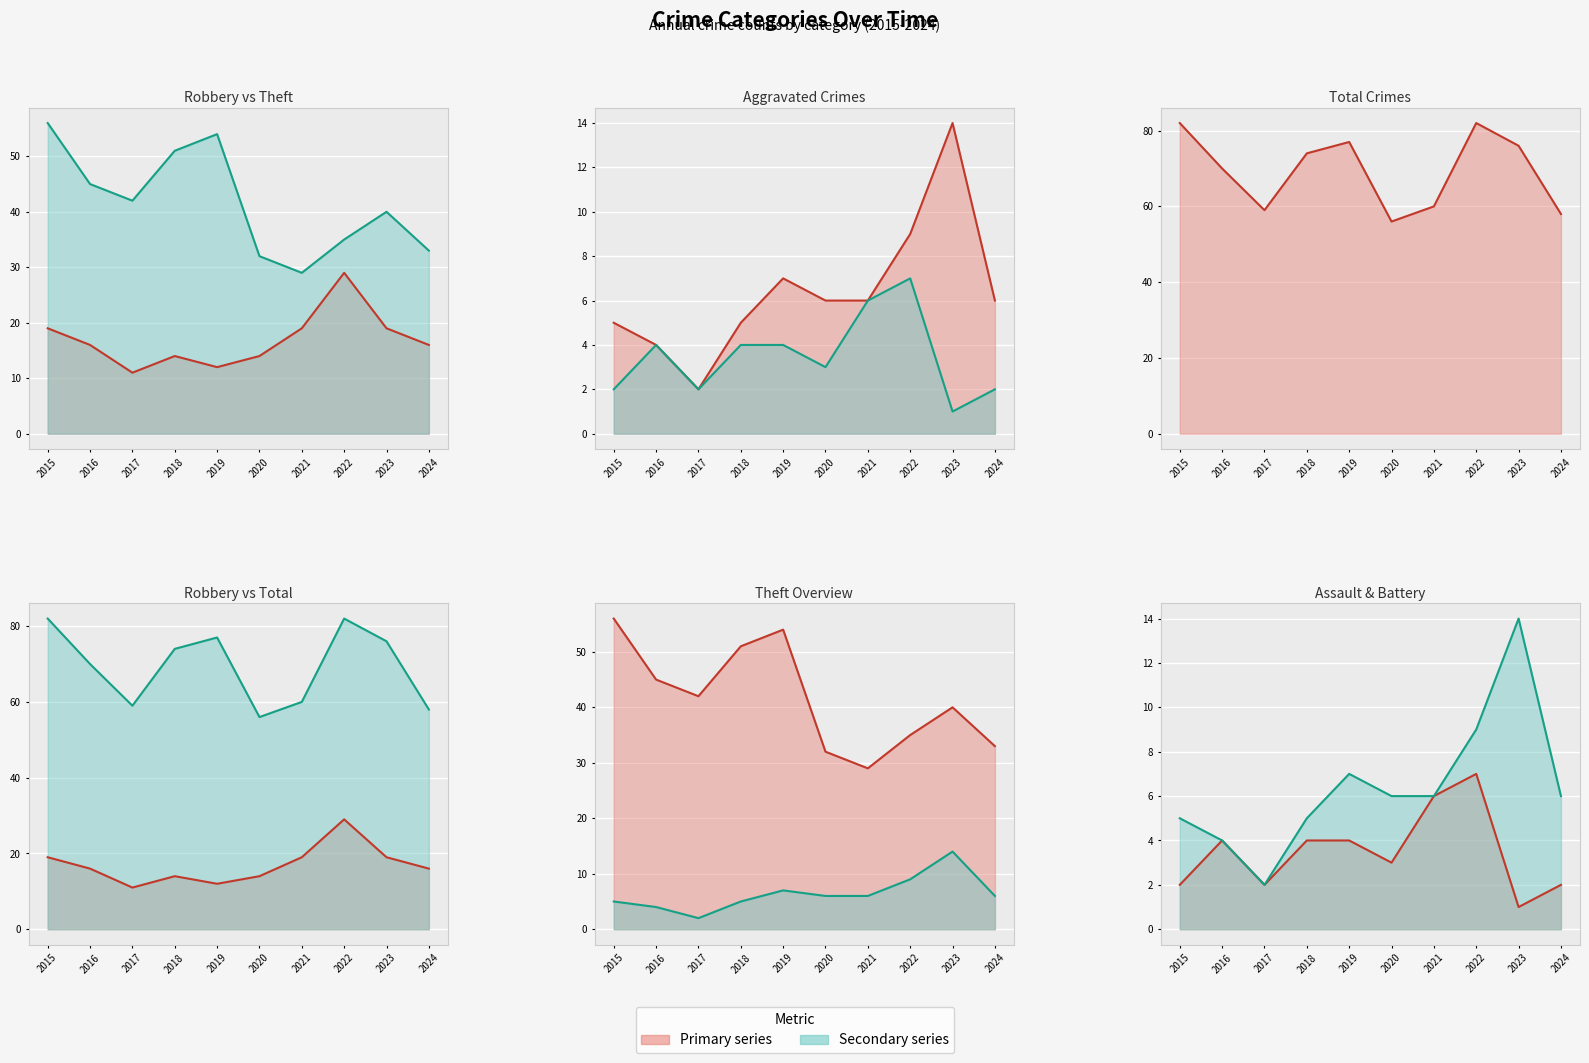

The value of Aggravated Battery (line) at 2022 is 9. True or false?

True